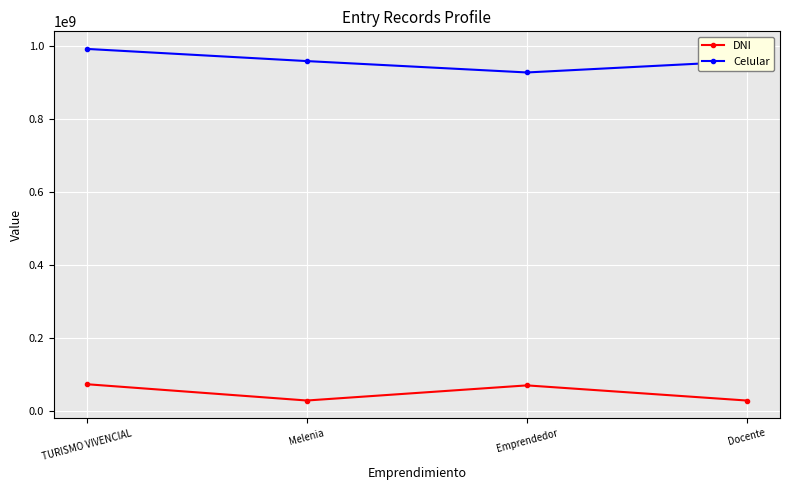

Where is the first local maximum for DNI?

Emprendedor